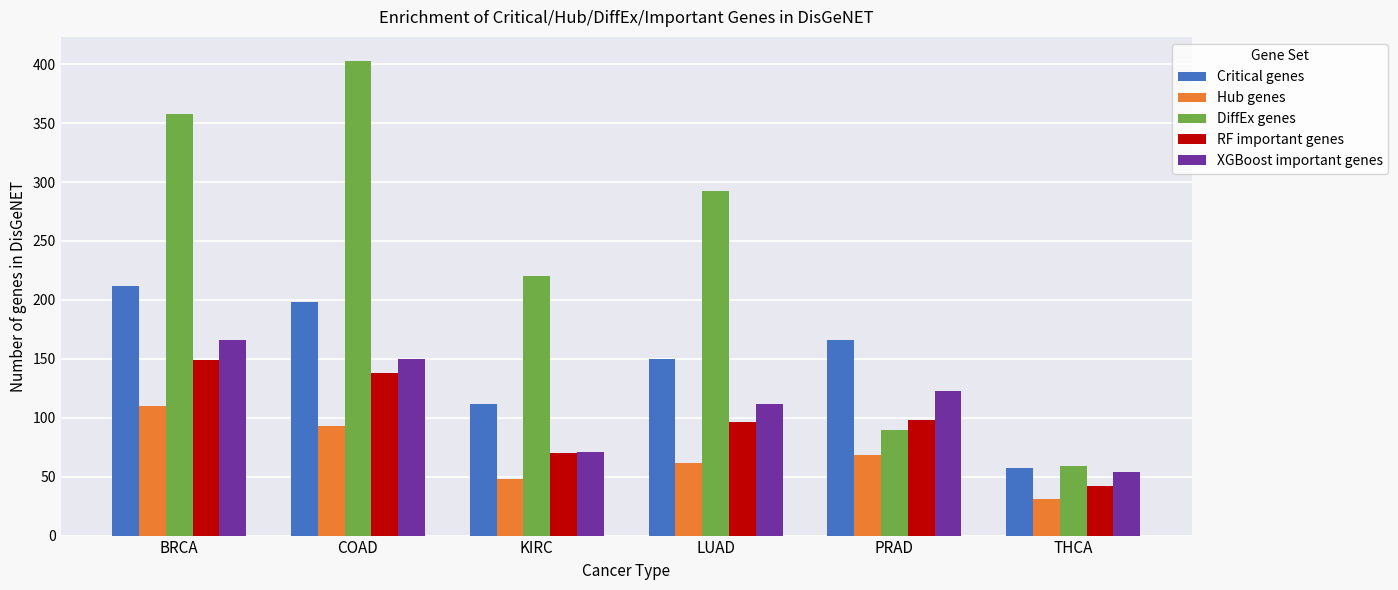

At which label does RF important genes first exceed 98?

BRCA